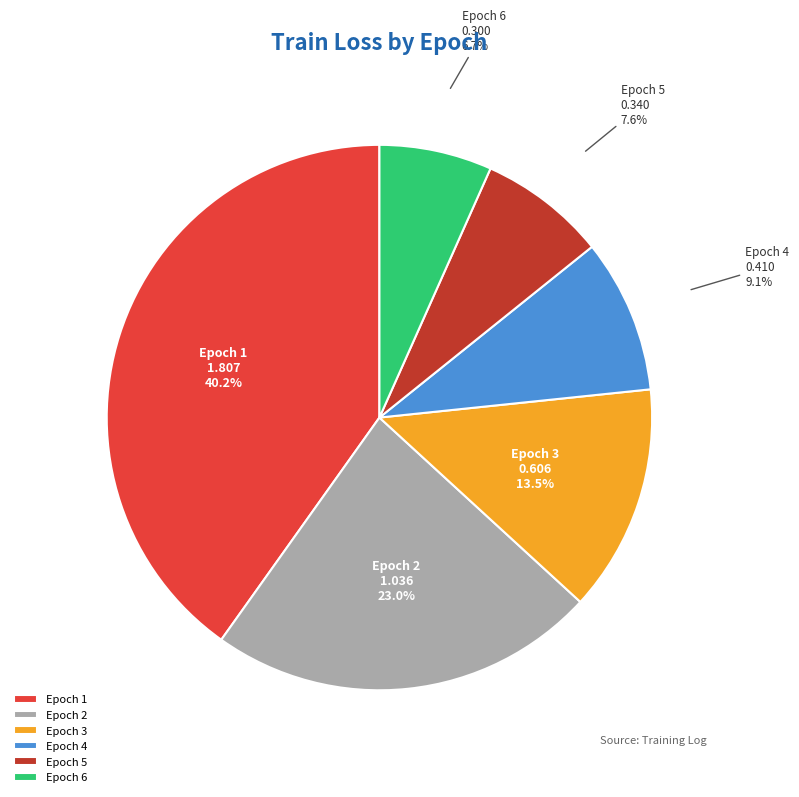

What percentage is NOT represented by Epoch 4?

90.9%